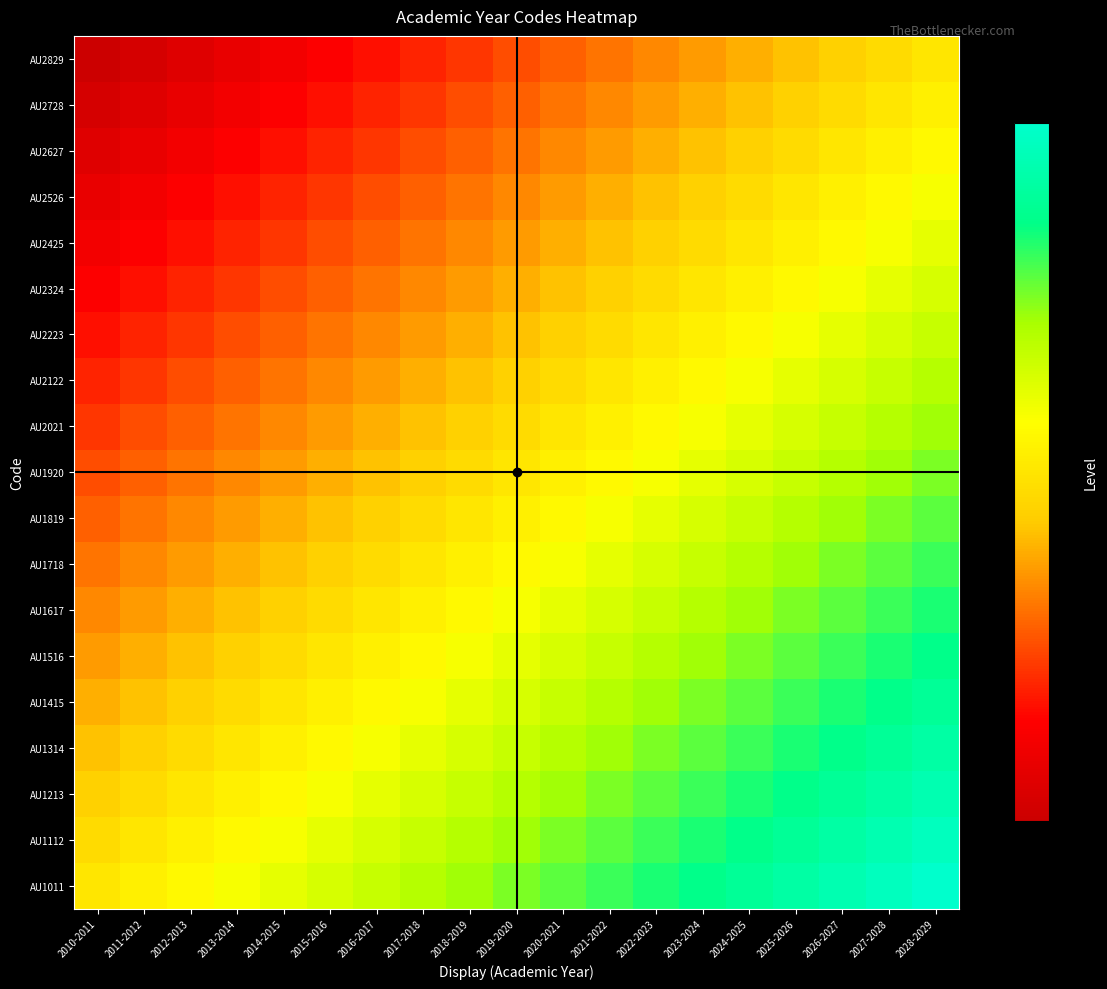

Count the number of data series in this chart.

19